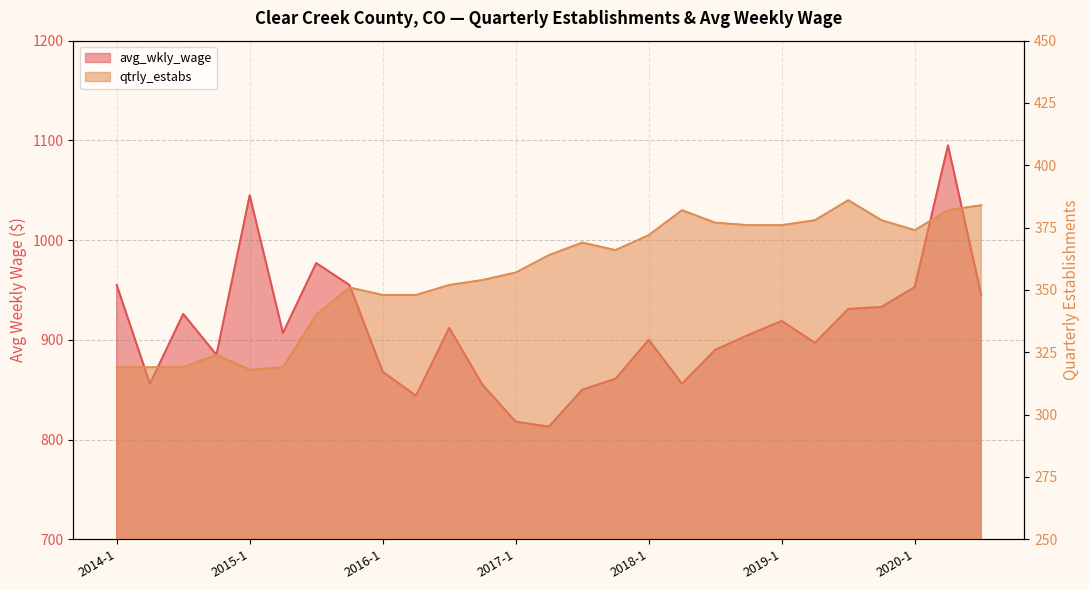

Is the value of avg_wkly_wage at 2015-4 greater than the value of qtrly_estabs at 2019-4?

Yes